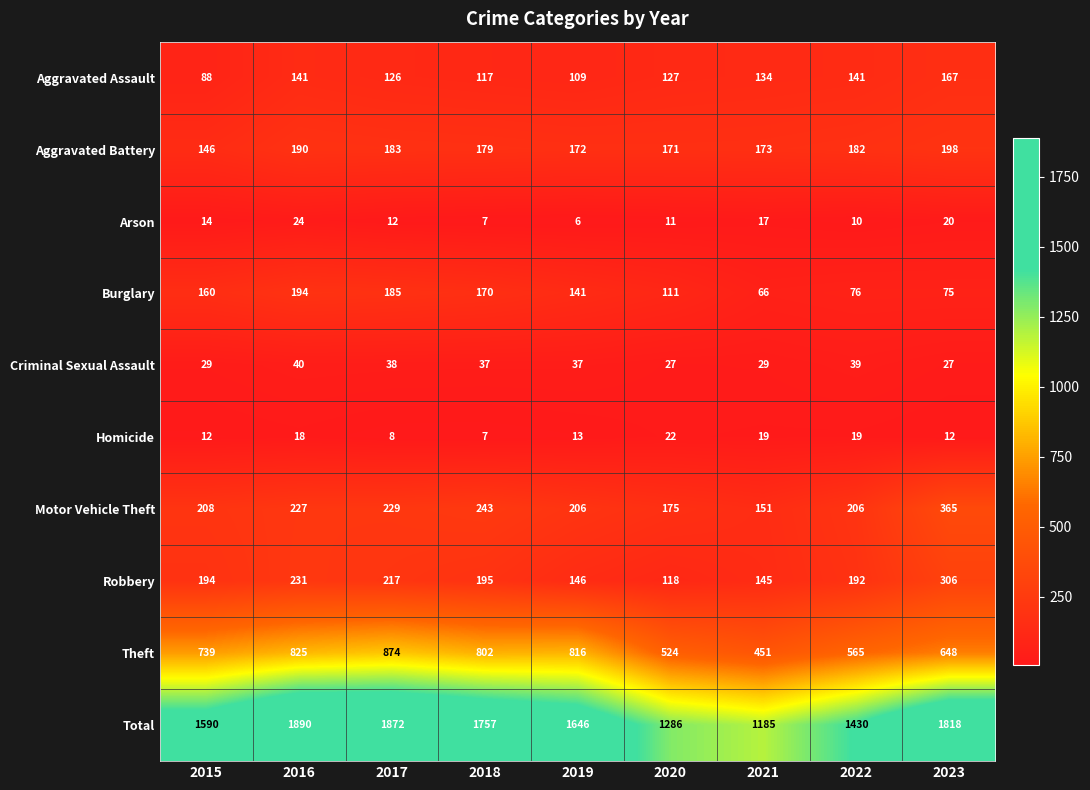

What is the difference between the second highest and second lowest values in the Total series?

586